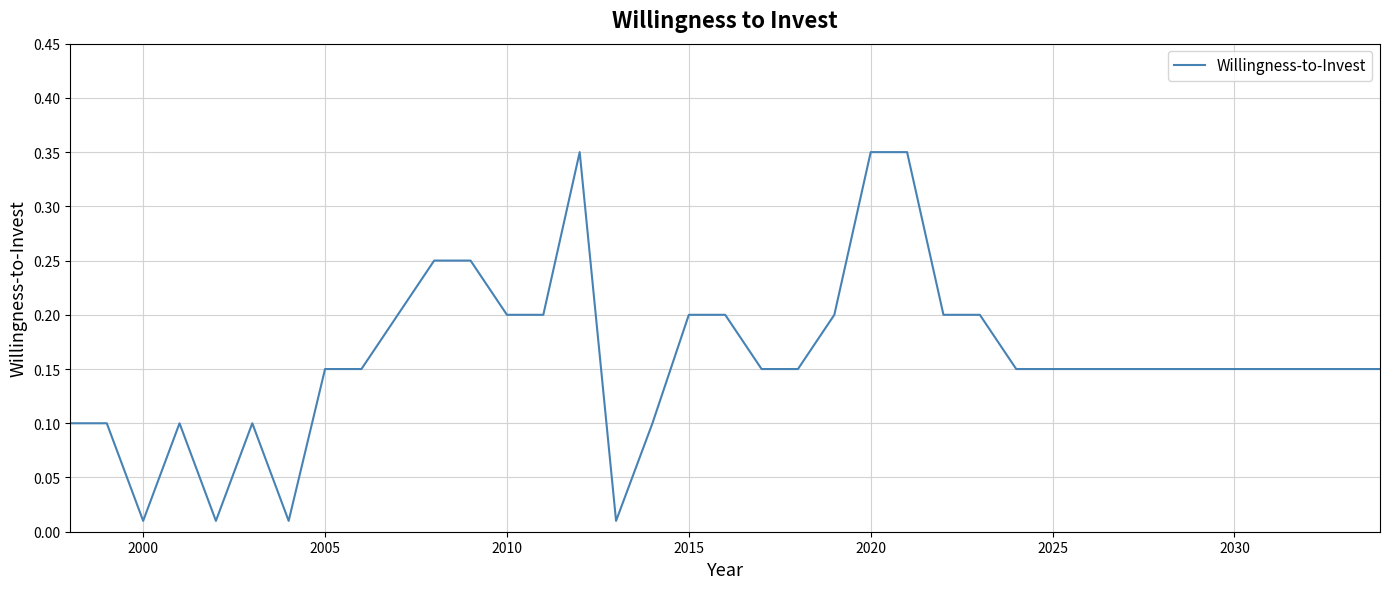

Does the chart display data point markers on the line(s)?

No